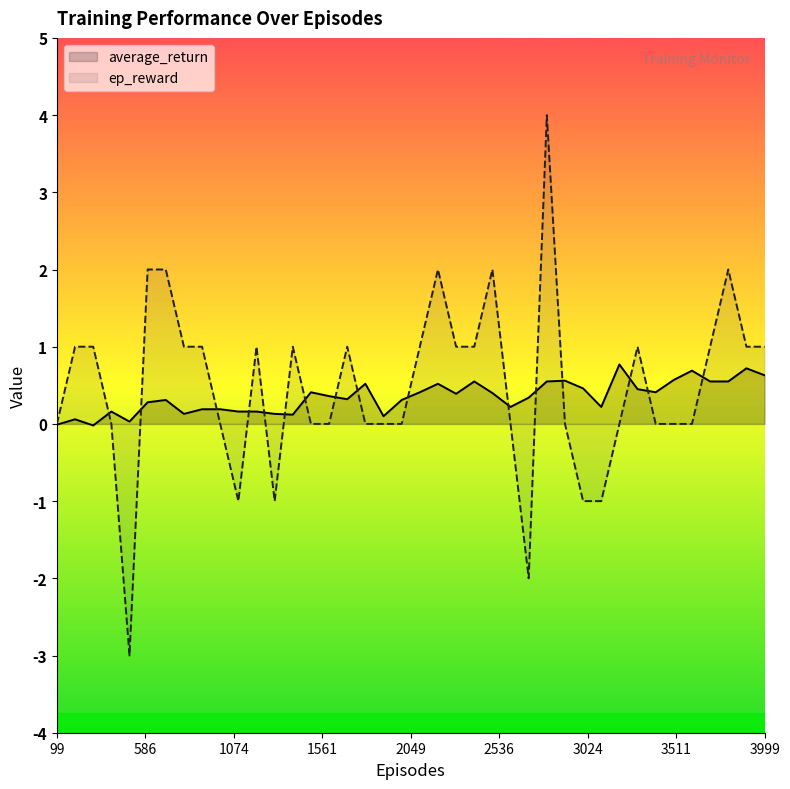

What is the maximum value shown in the chart?

4.0